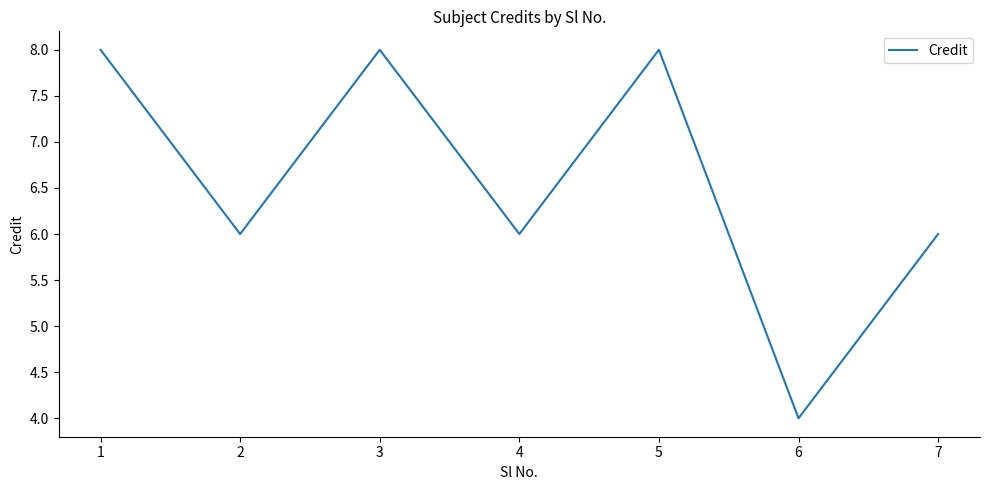

At which category does the chart reach its minimum across all series?

6